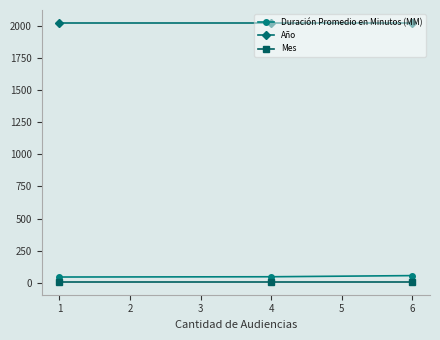

The value of Duración Promedio en Minutos (MM) at 6 is 58. True or false?

True